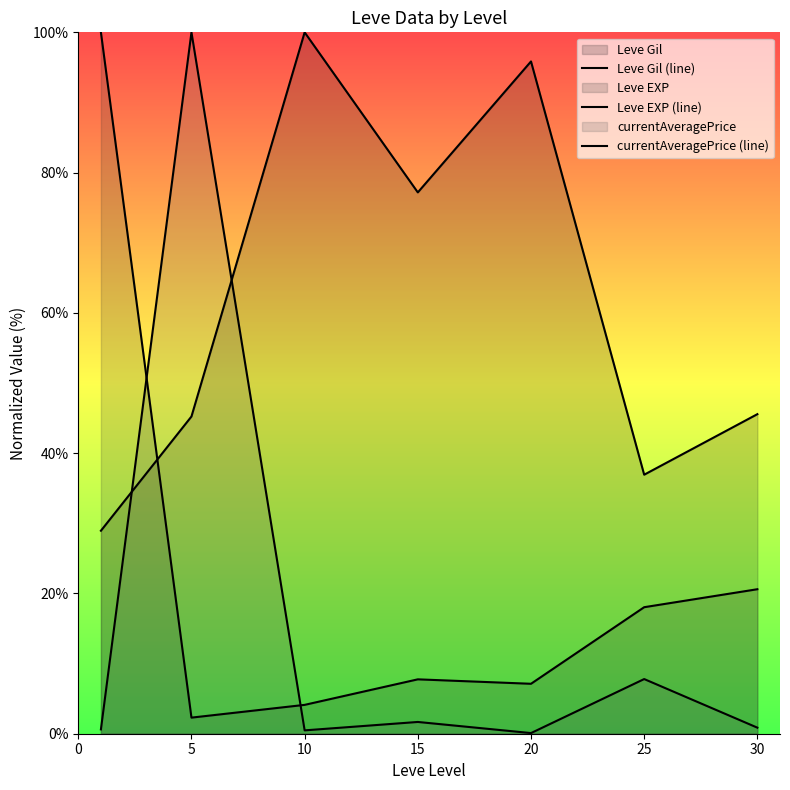

The Leve EXP (line) series shows 13.8 at 15. True or false?

False